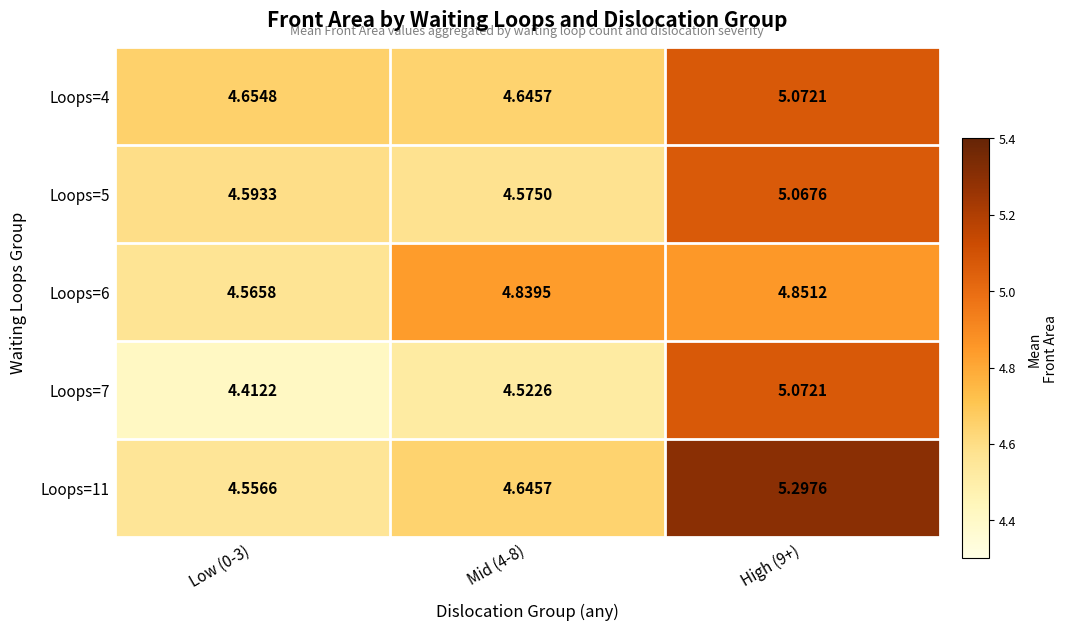

Count the number of categories in the chart.

3